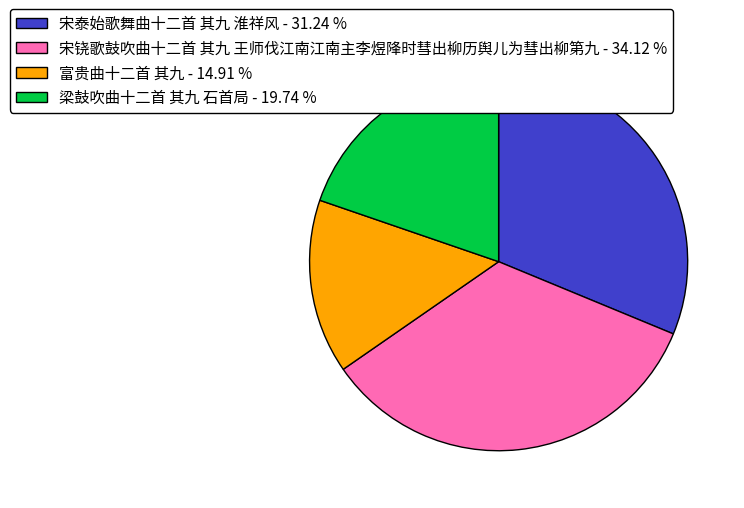

Between 梁鼓吹曲十二首 其九 石首局 - 19.74 % and 宋铙歌鼓吹曲十二首 其九 王师伐江南江南主李煜䧏时彗出柳历舆儿为彗出柳第九 - 34.12 %, which is larger?

宋铙歌鼓吹曲十二首 其九 王师伐江南江南主李煜䧏时彗出柳历舆儿为彗出柳第九 - 34.12 %